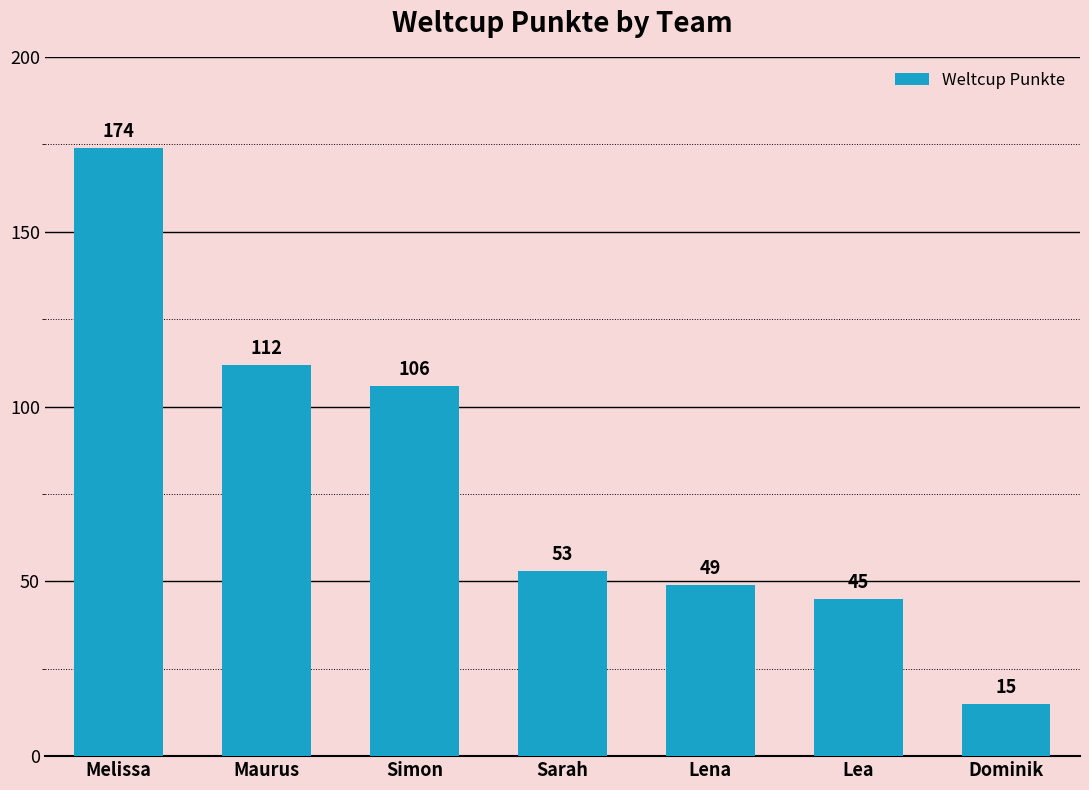

Rank the categories by value from lowest to highest.

Dominik, Lea, Lena, Sarah, Simon, Maurus, Melissa